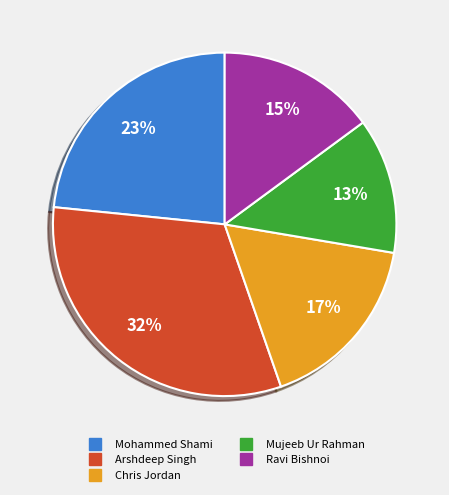

Count the number of slices in the pie.

5